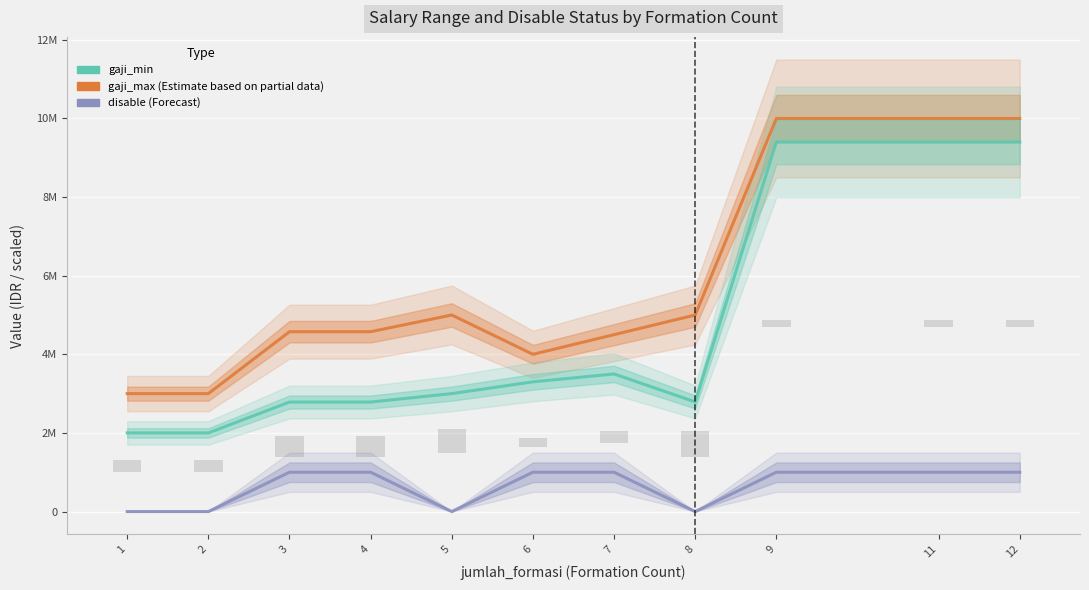

Are the bars horizontal?

No